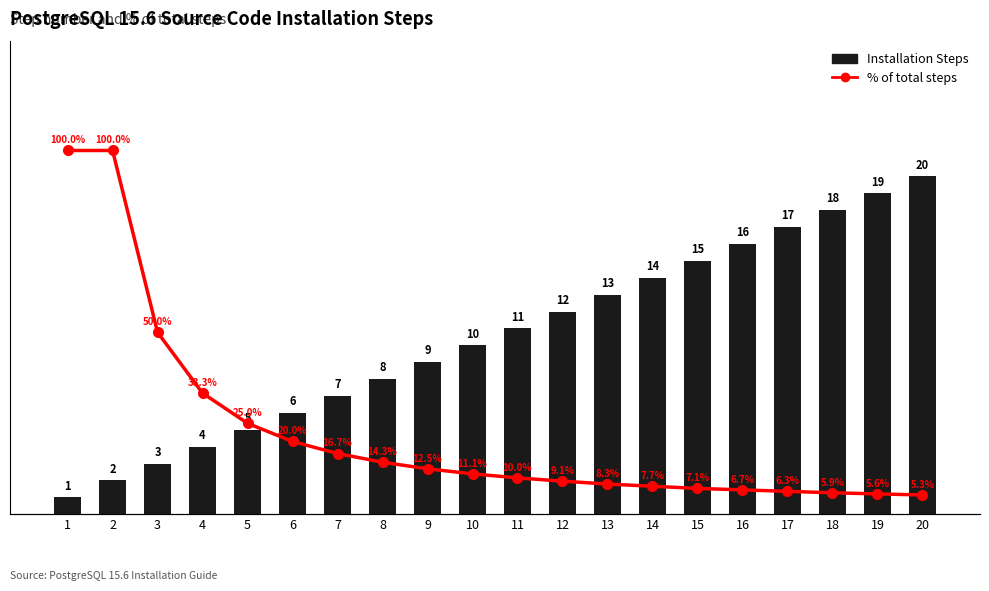

What value does the % of total steps series have at 19?

5.6